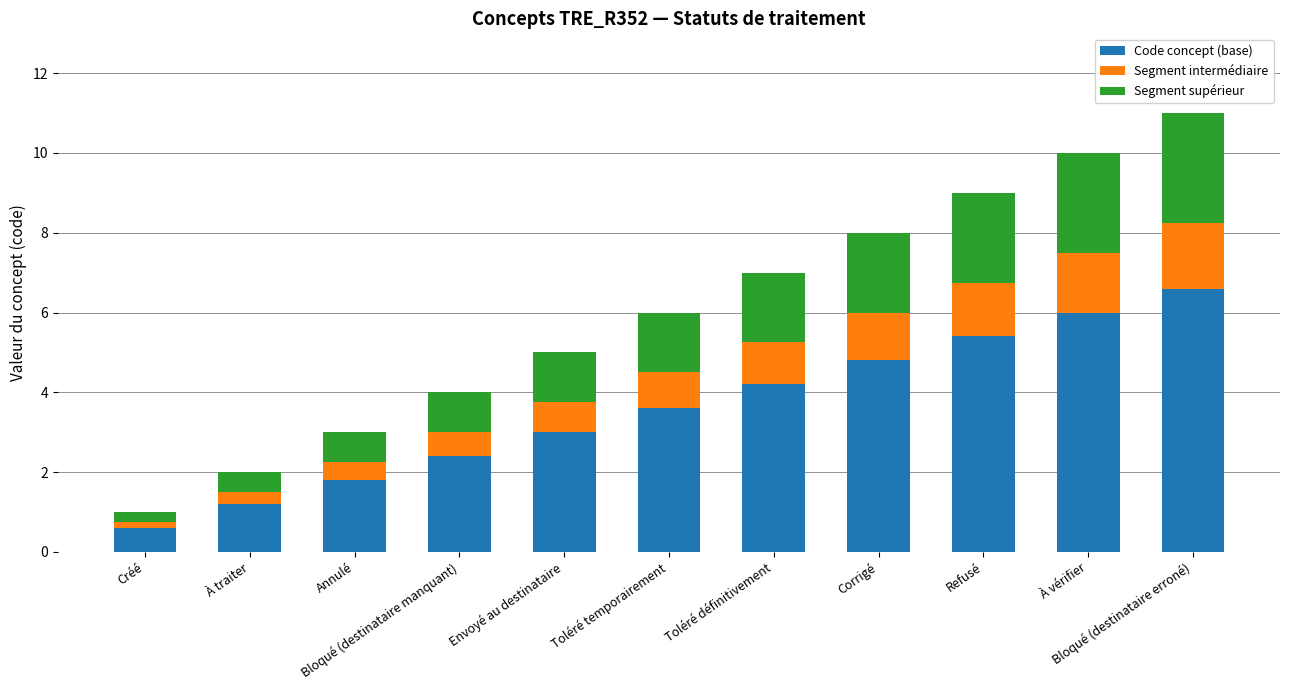

What is the difference between the maximum and minimum values in the Code concept (base) series?

6.0